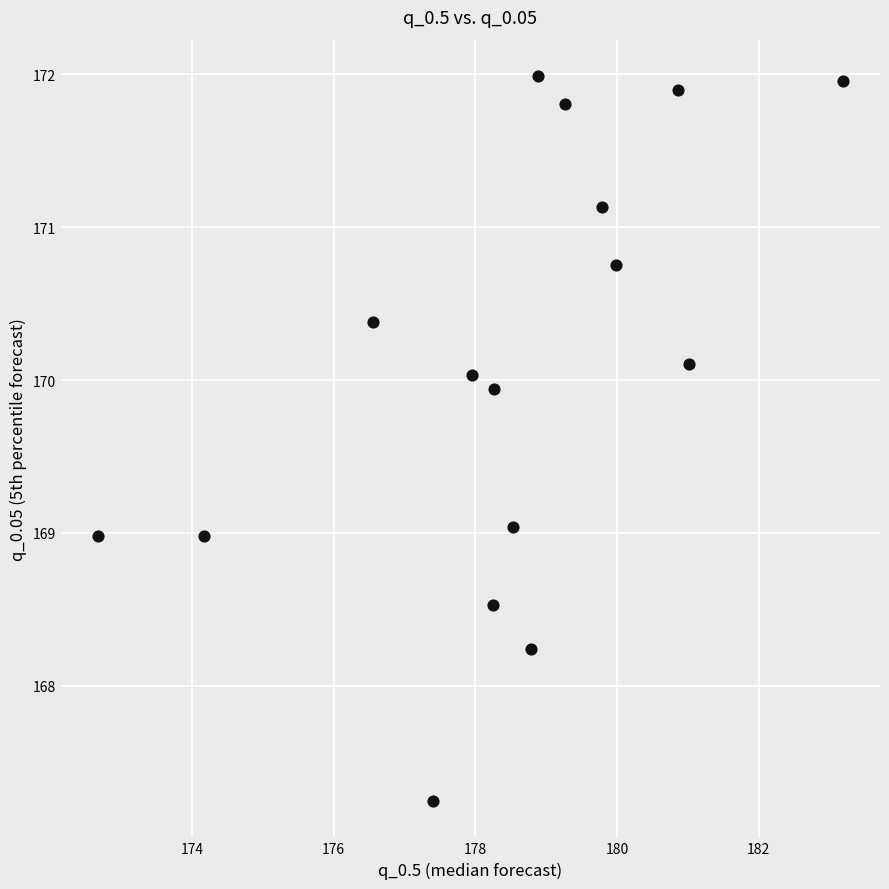

What is the range of X values (max minus min)?

10.5